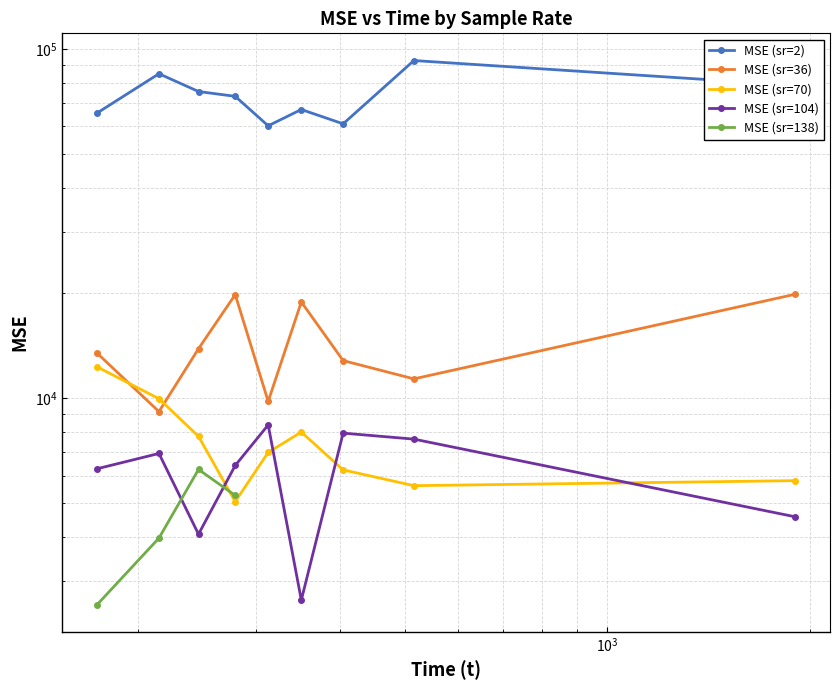

Is it true that MSE (sr=36) equals 4403.1 at $\mathdefault{10^{5}}$?

False